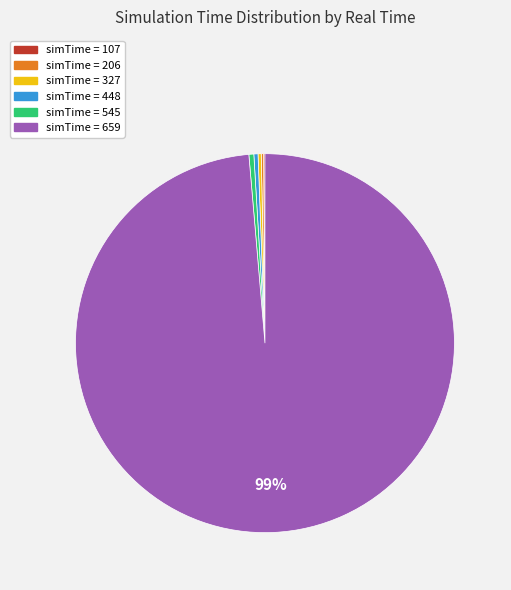

To the nearest percent, what is the average slice percentage?

17%